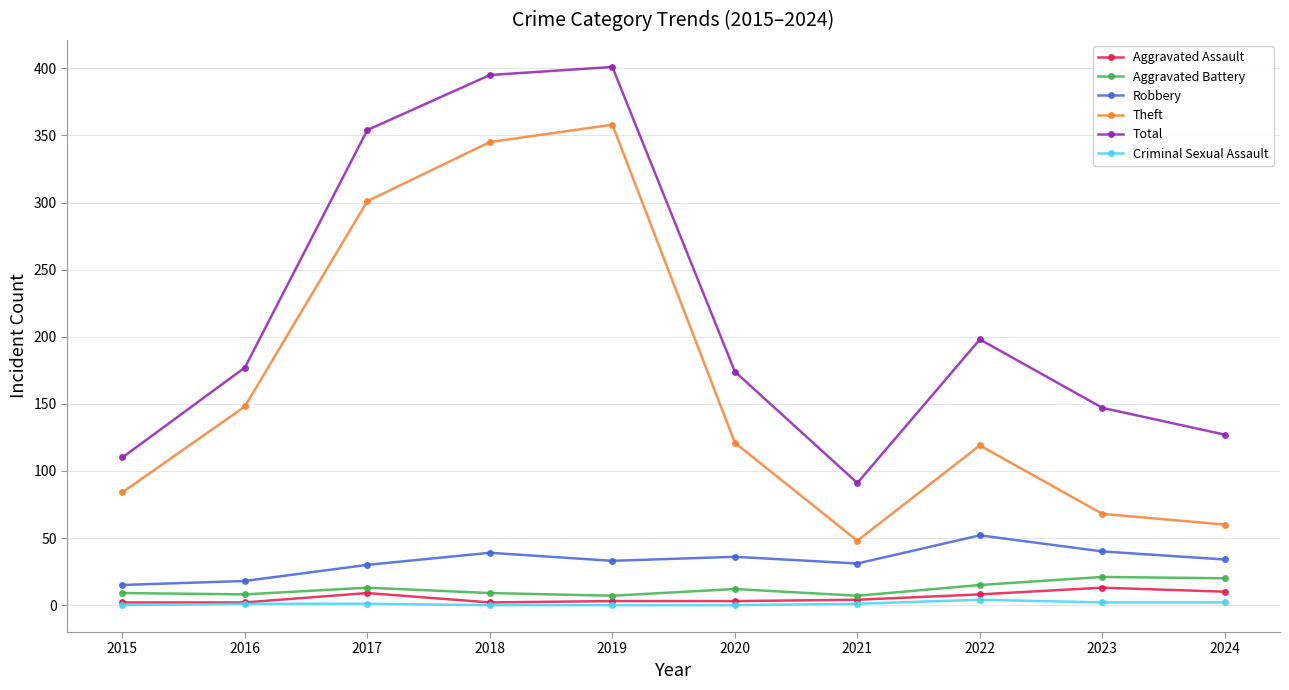

What is the difference between the second highest and second lowest values in the Aggravated Battery series?

13